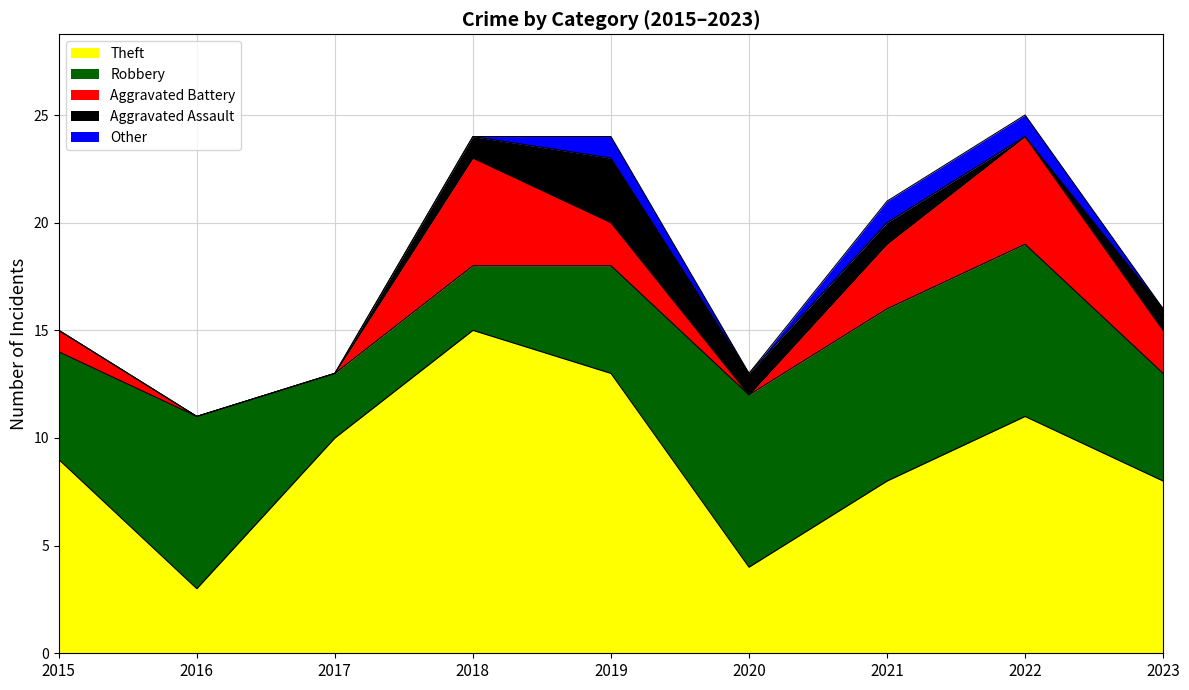

At which category is the sum across all series the highest?

2022